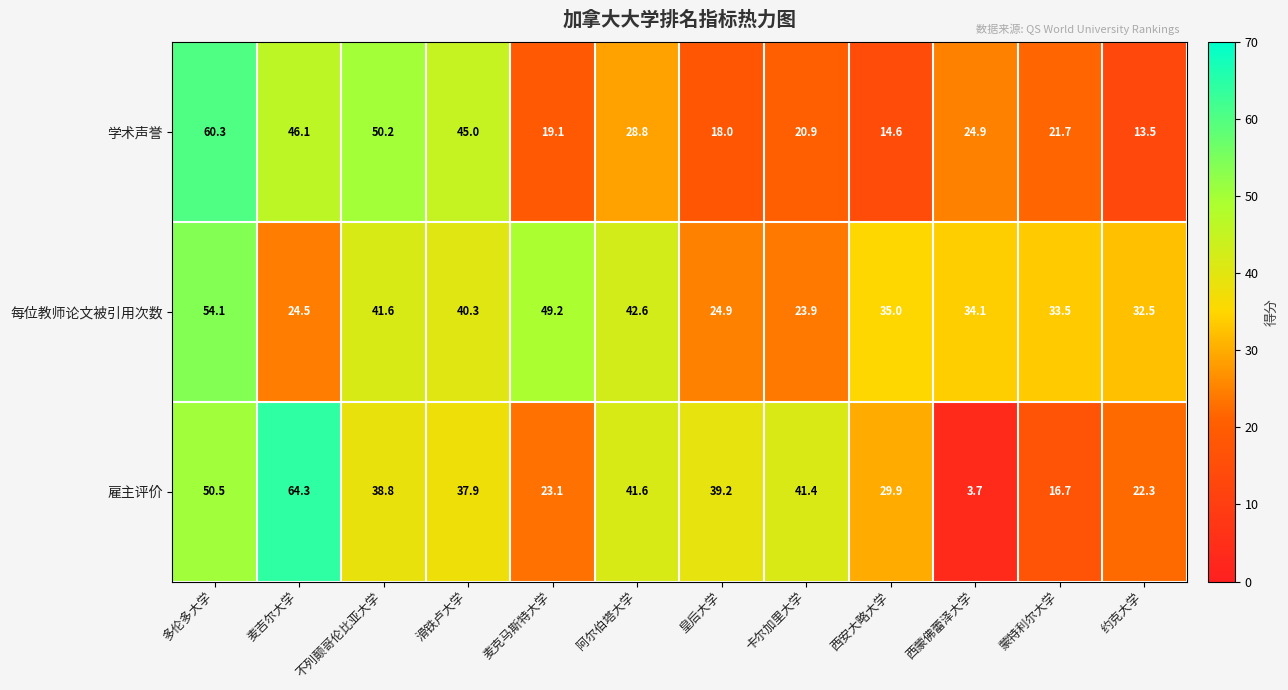

Where does the 雇主评价 series first go above 38?

多伦多大学